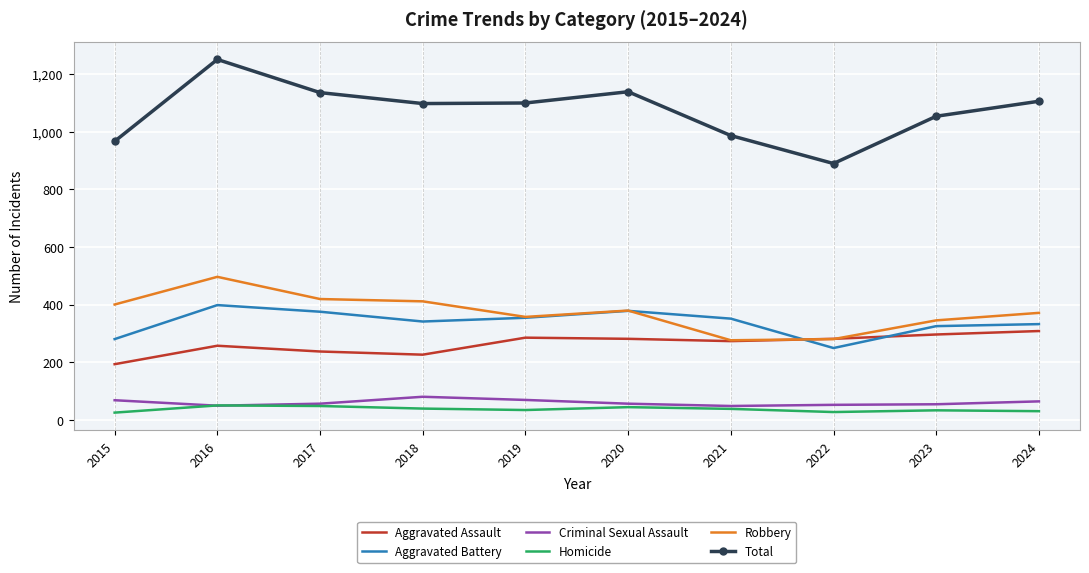

What value does the Criminal Sexual Assault series have at 2018?

80